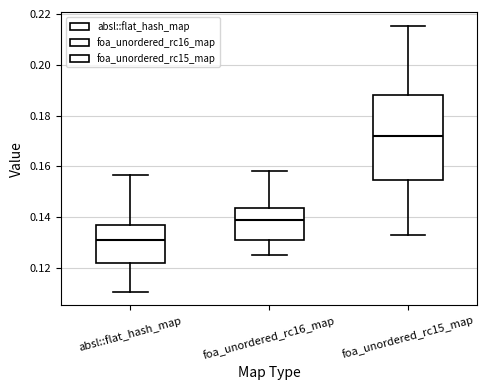

Where does the lower whisker of the box for absl::flat_hash_map end on the y-axis? The values are not printed on the chart, so give them approximately, as read against the axis.

0.110